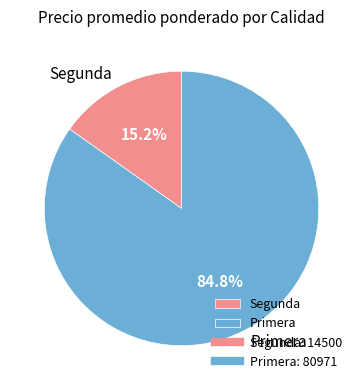

Combined, what portion of the pie is Segunda and Primera?

100.0%